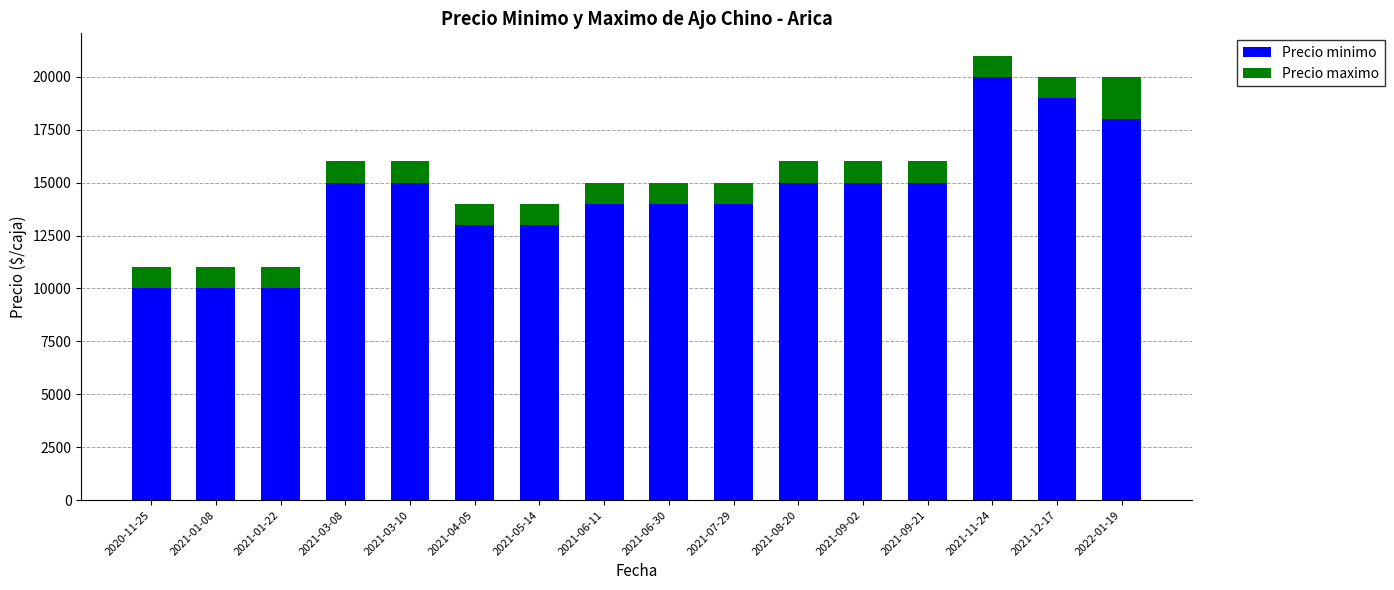

What are all the series names shown in the legend?

Precio minimo, Precio maximo